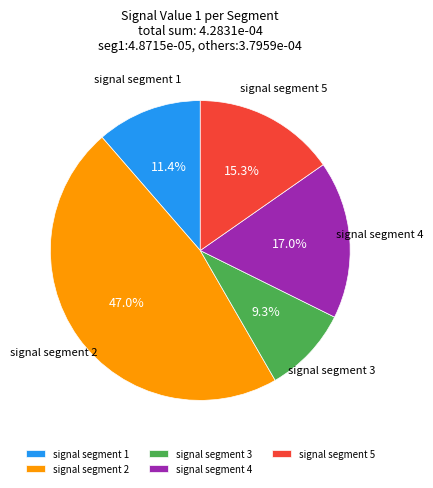

Is there a majority slice in this chart?

No